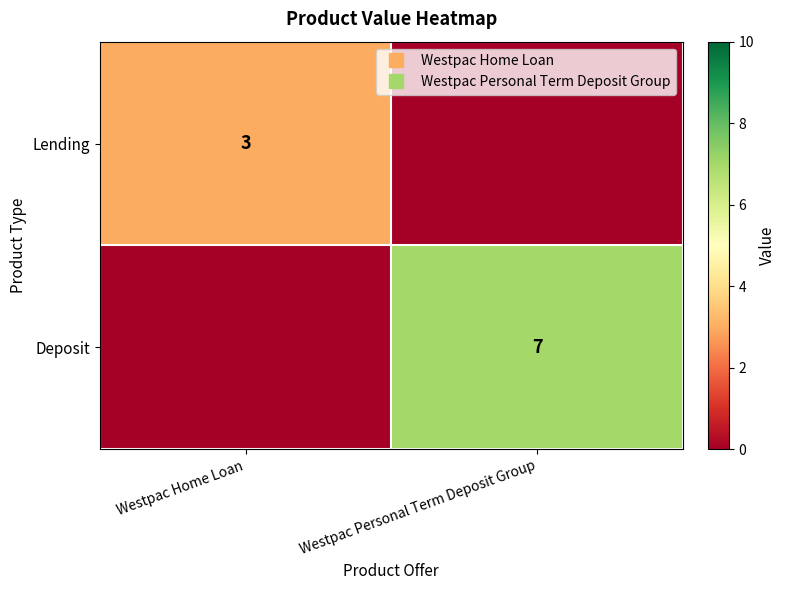

At which category is the sum across all series the highest?

Westpac Personal Term Deposit Group